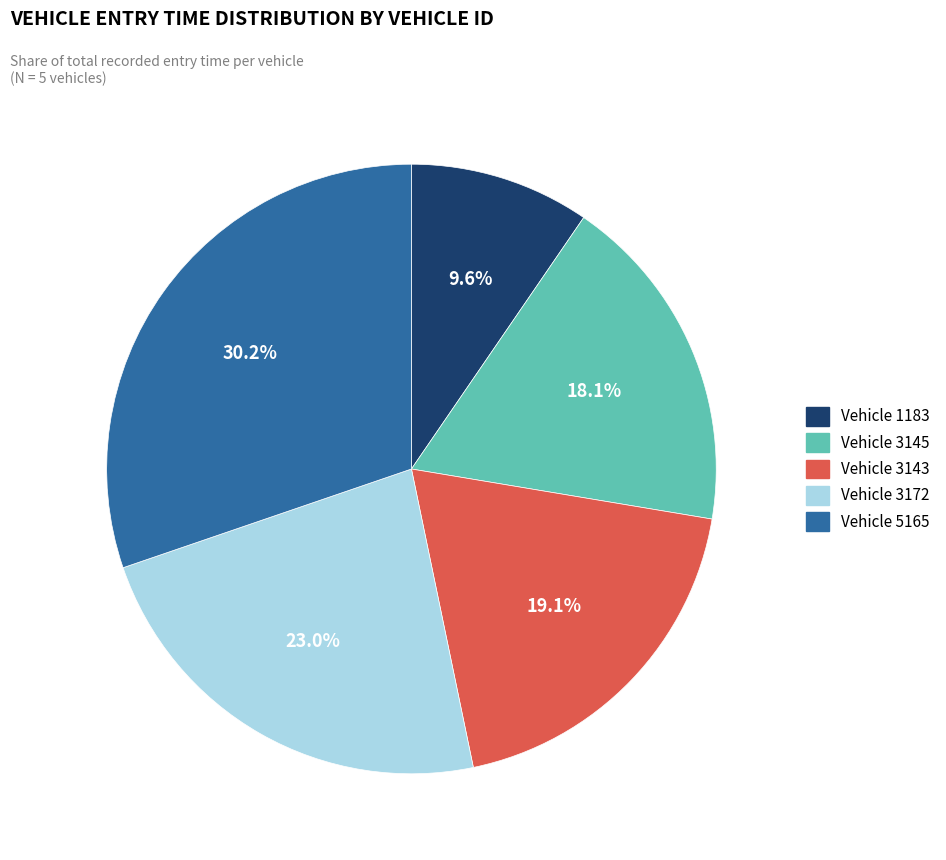

Is there a majority slice in this chart?

No